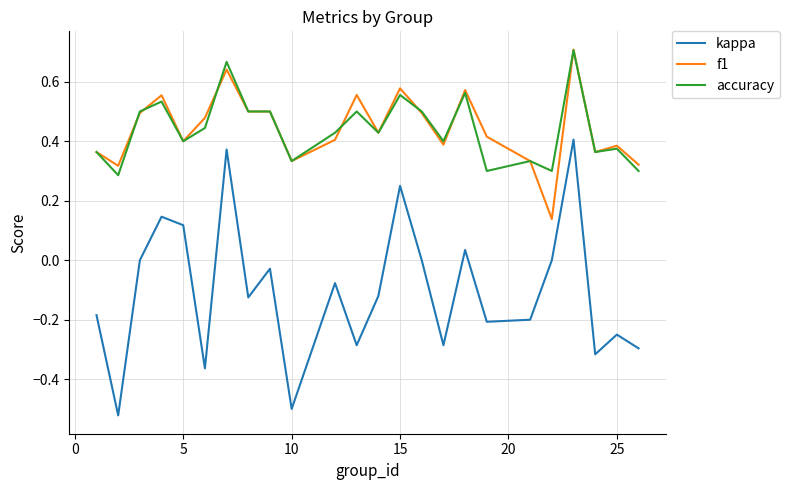

Which series has the largest range (max minus min)?

kappa